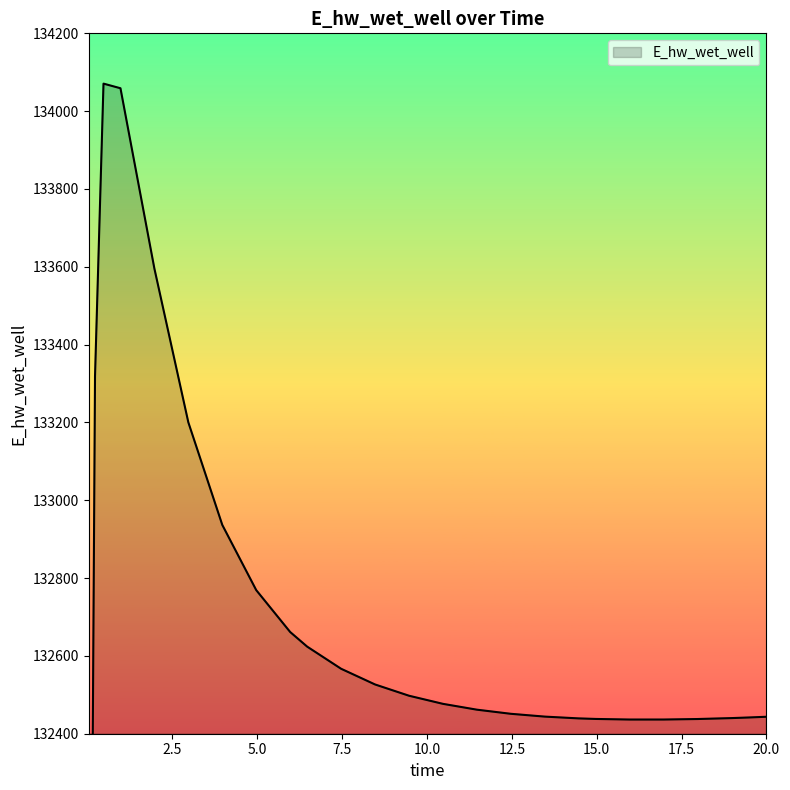

What is the greatest value displayed?

134070.7